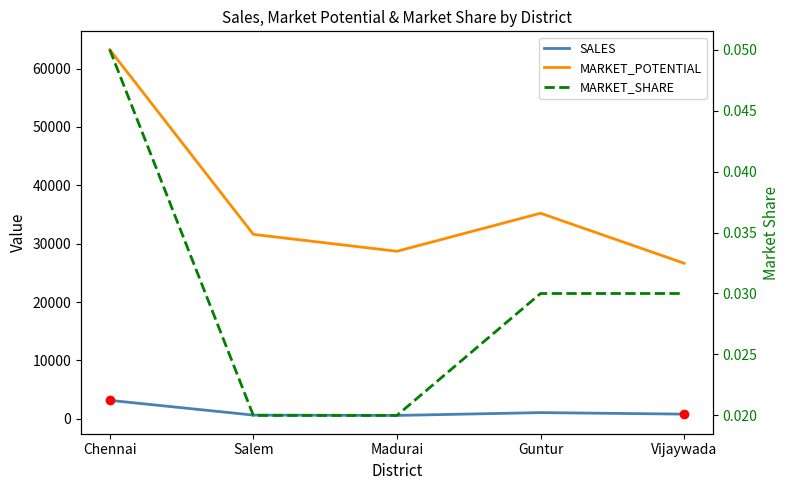

Which series has the largest total across all categories?

MARKET_POTENTIAL